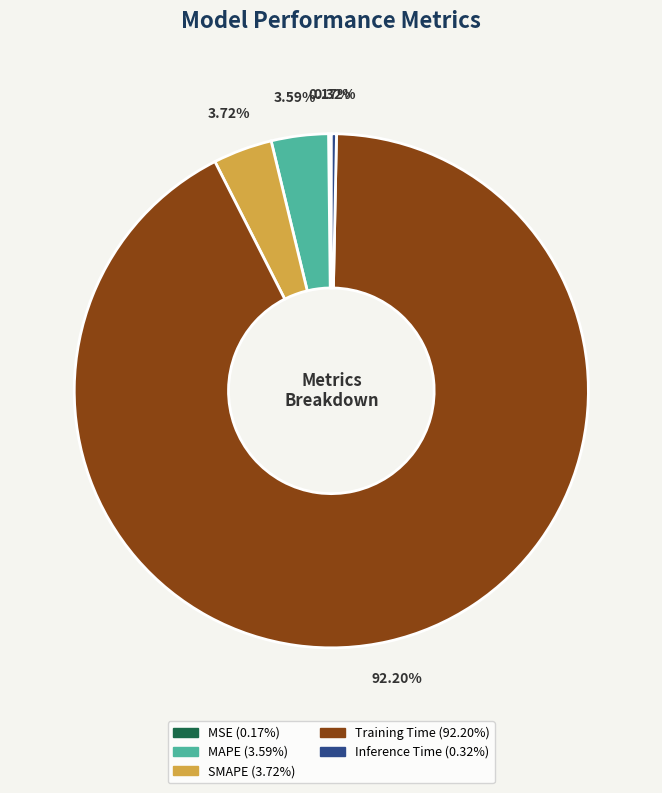

Which category has the biggest portion of the pie?

Training Time